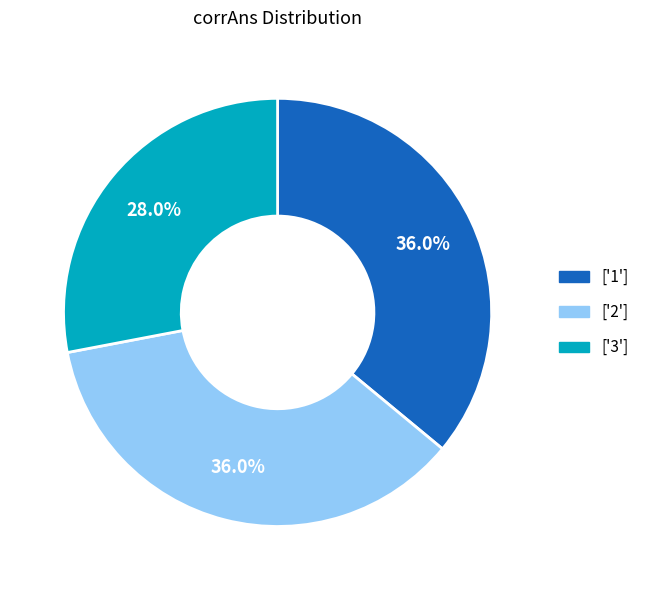

What is the smallest slice in the pie chart?

['3']